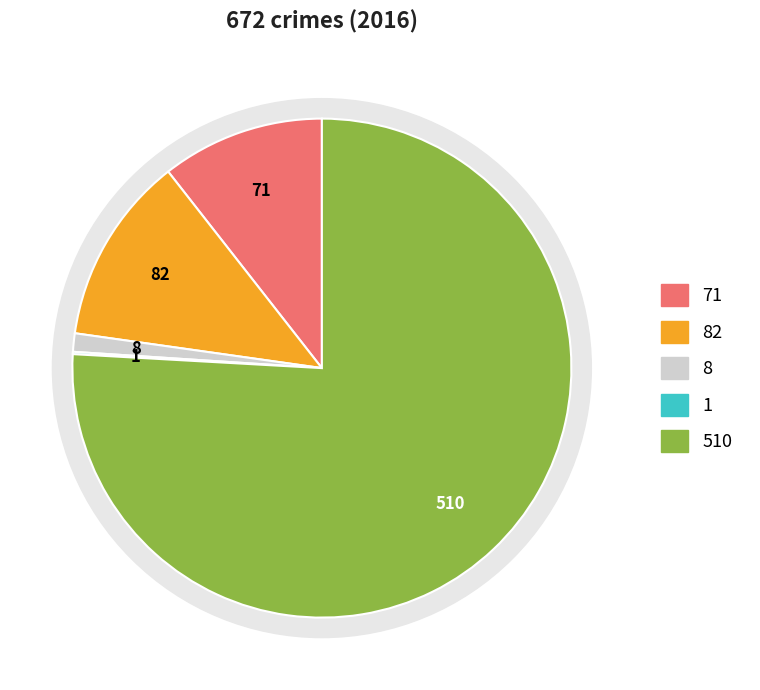

Count the number of slices in the pie.

5